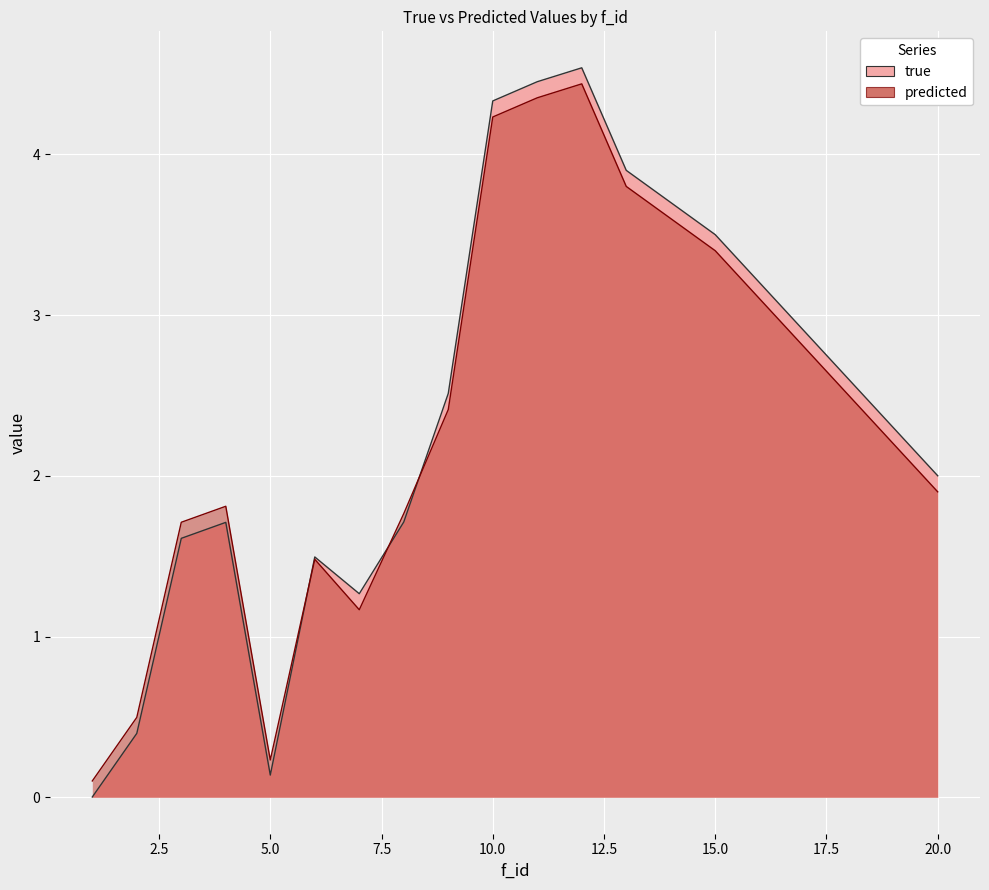

Which has a higher value, 6 or 13?

13